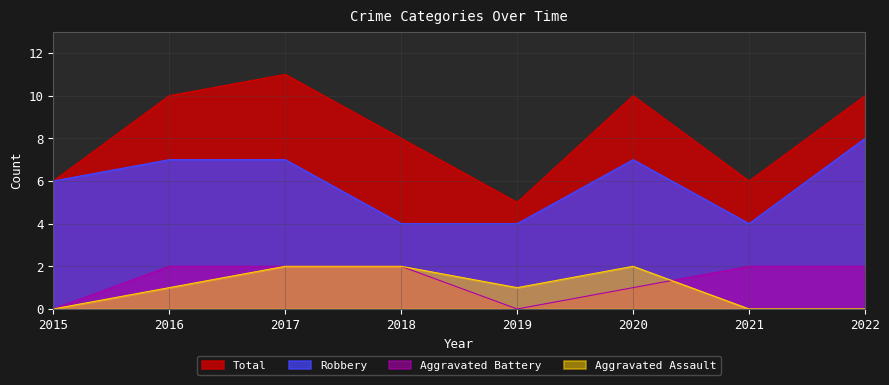

How many data points in Robbery are less than 7?

4